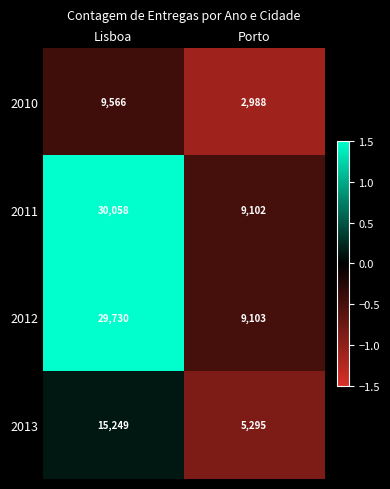

The value of 2010 at Porto is -1.7. True or false?

False